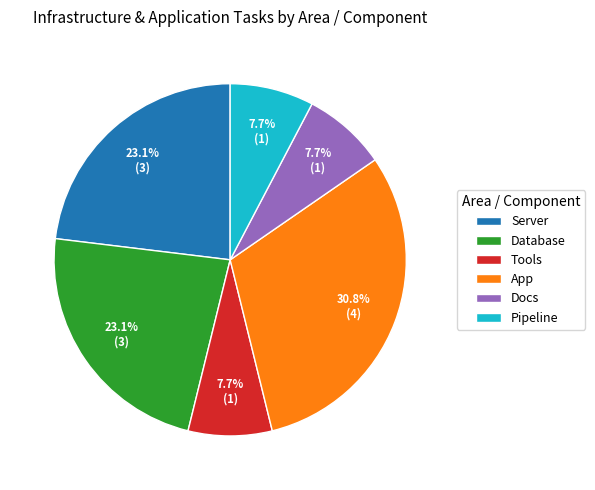

Which has a higher value, Pipeline or App?

App